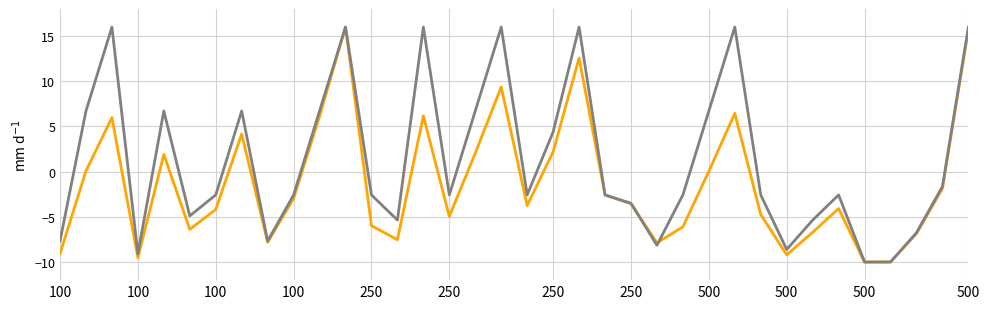

What is the smallest value displayed?

-10.0